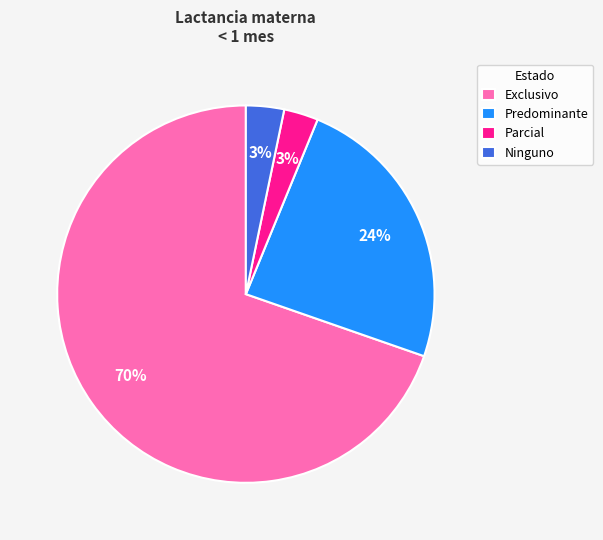

Count the number of slices in the pie.

4